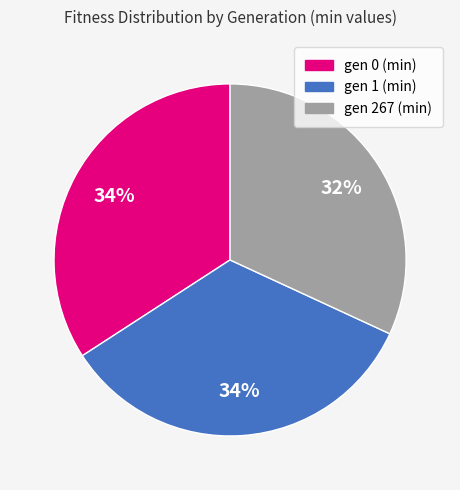

To the nearest percent, what percentage of the pie is gen 1 (min)?

34%